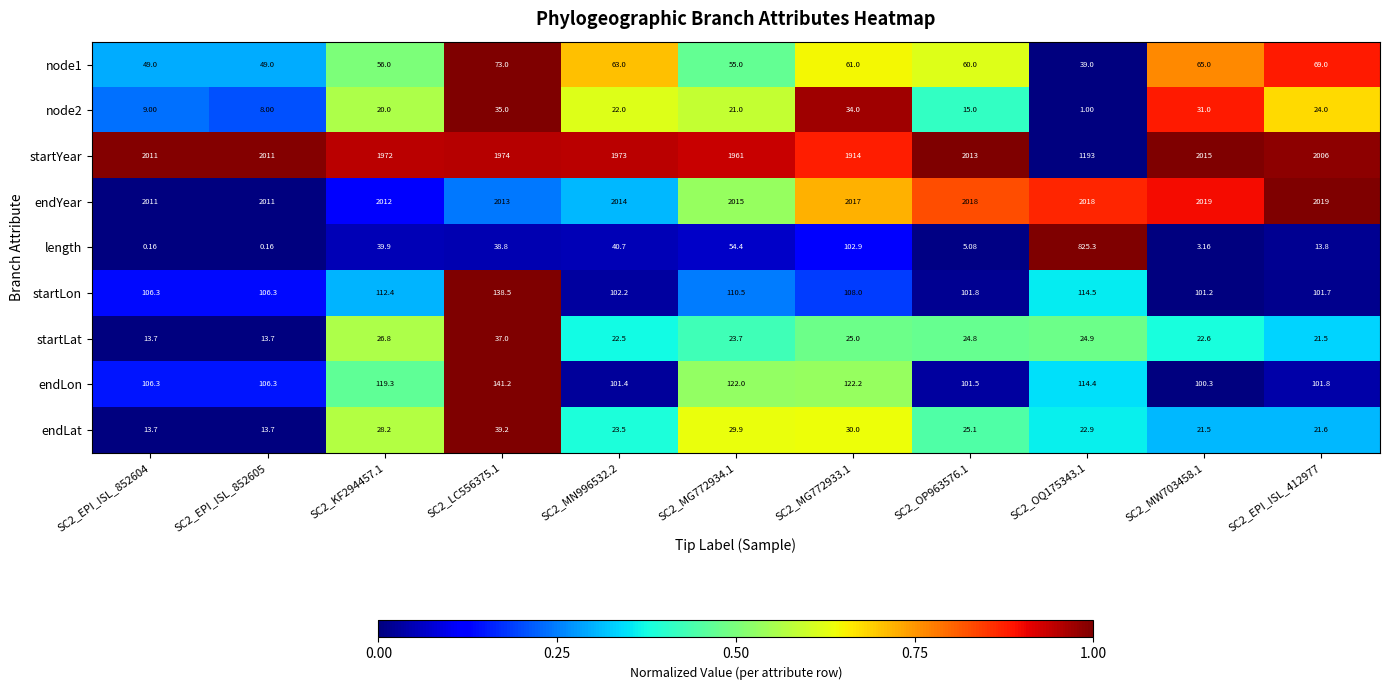

At which category is the sum across all series the highest?

SC2_LC556375.1